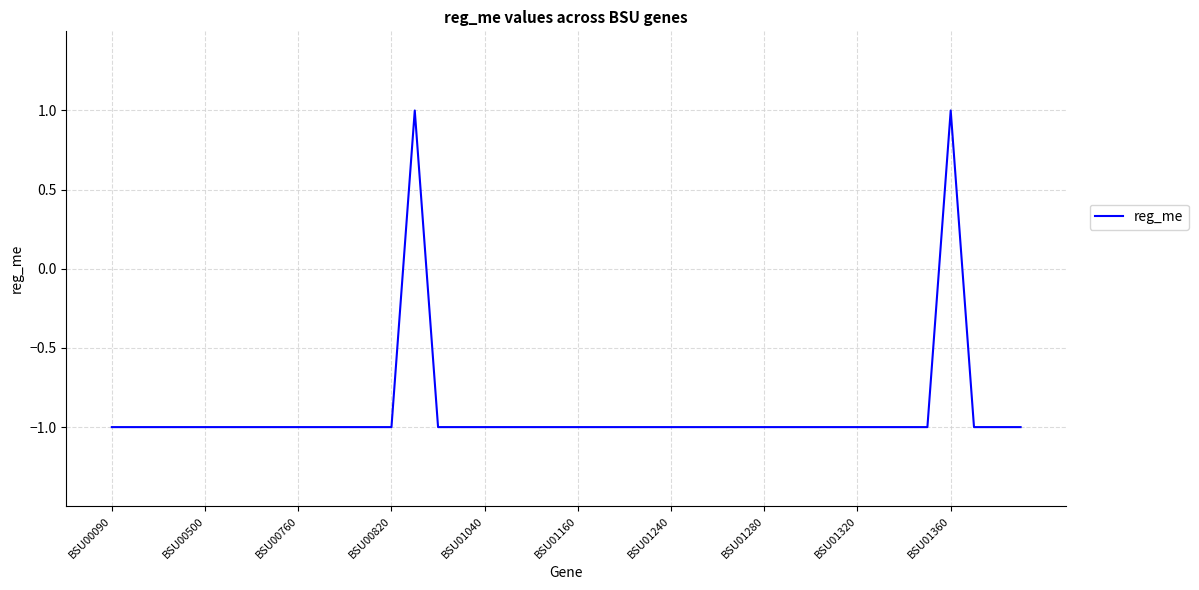

What is the greatest value displayed?

1